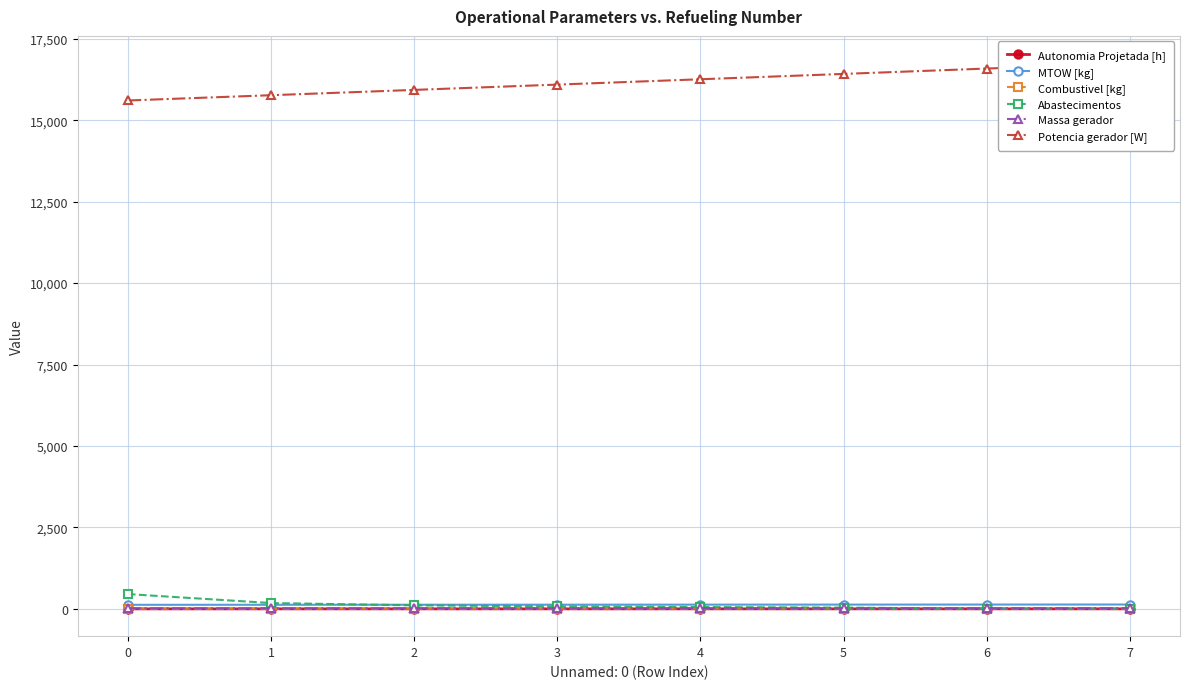

What is the difference between the maximum and minimum values in the Massa gerador series?

2.3